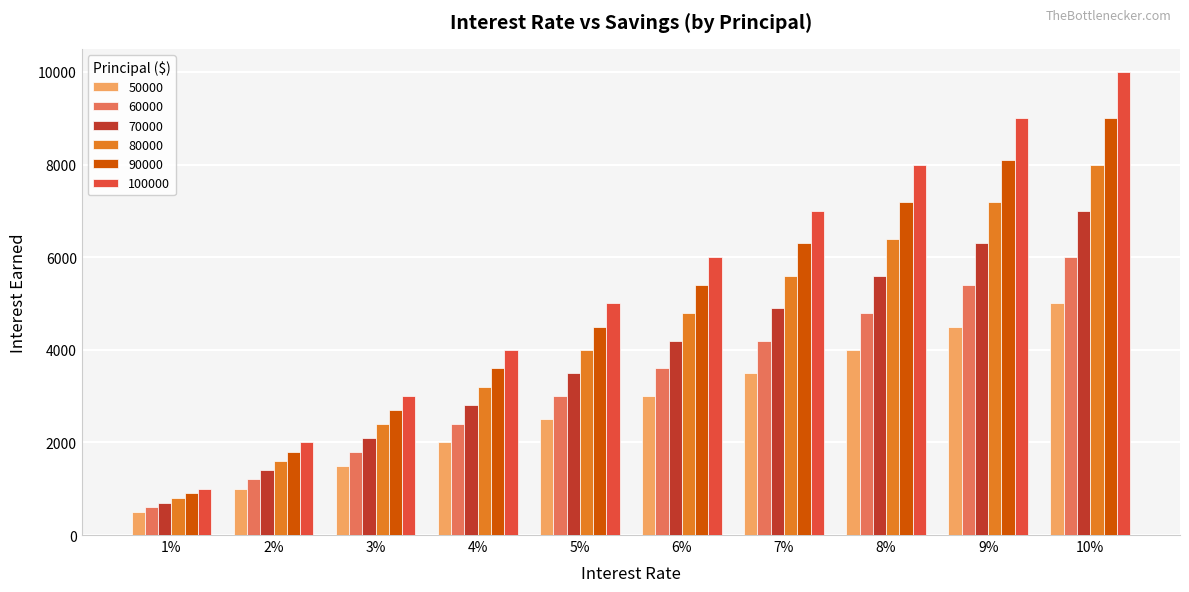

Rank the categories by 80000 value from lowest to highest.

1%, 2%, 3%, 4%, 5%, 6%, 7%, 8%, 9%, 10%